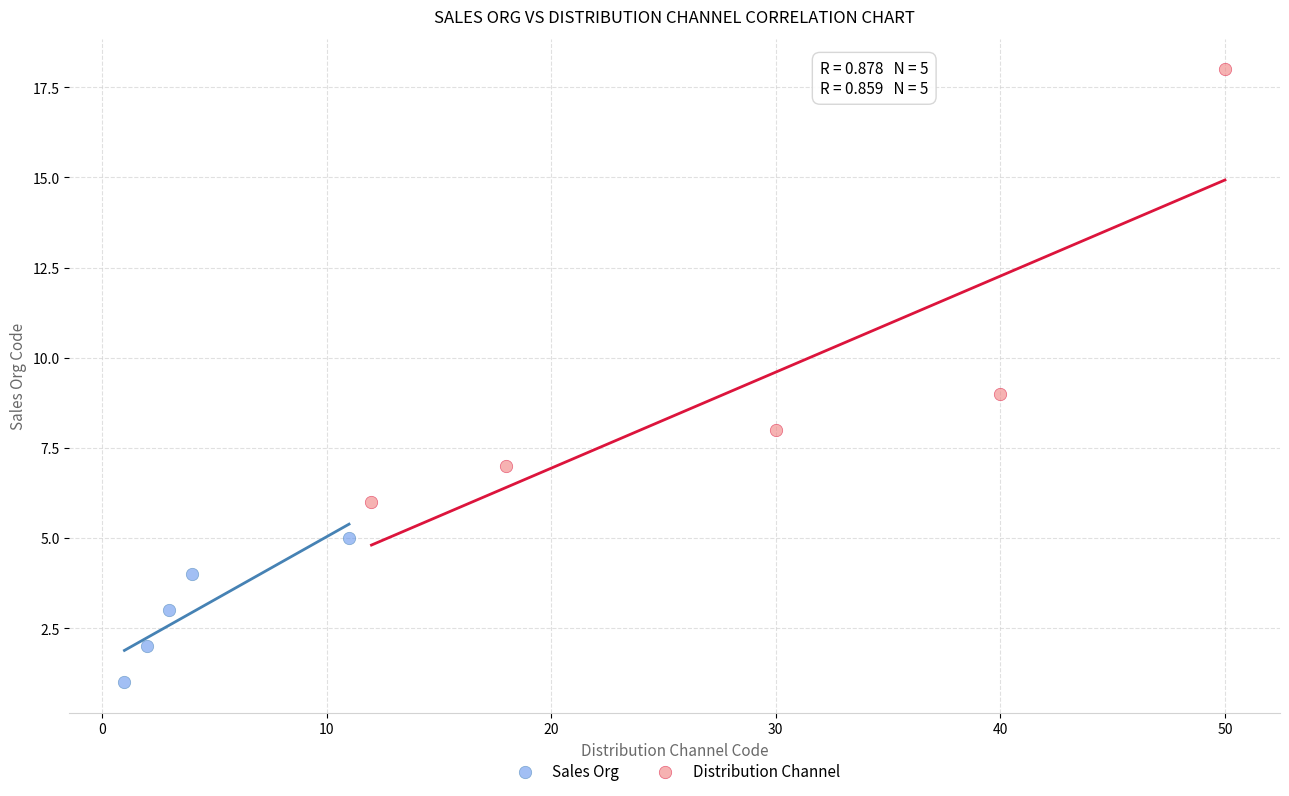

Which series contains the lowest Y value?

Sales Org